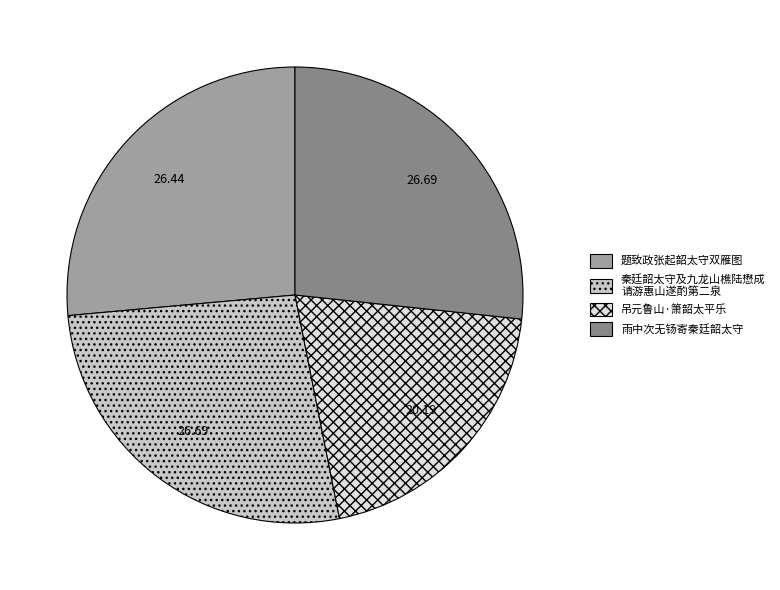

Combined, do 雨中次无钖寄秦廷韶太守 and 吊元鲁山·箫韶太平乐 account for over 50%?

No